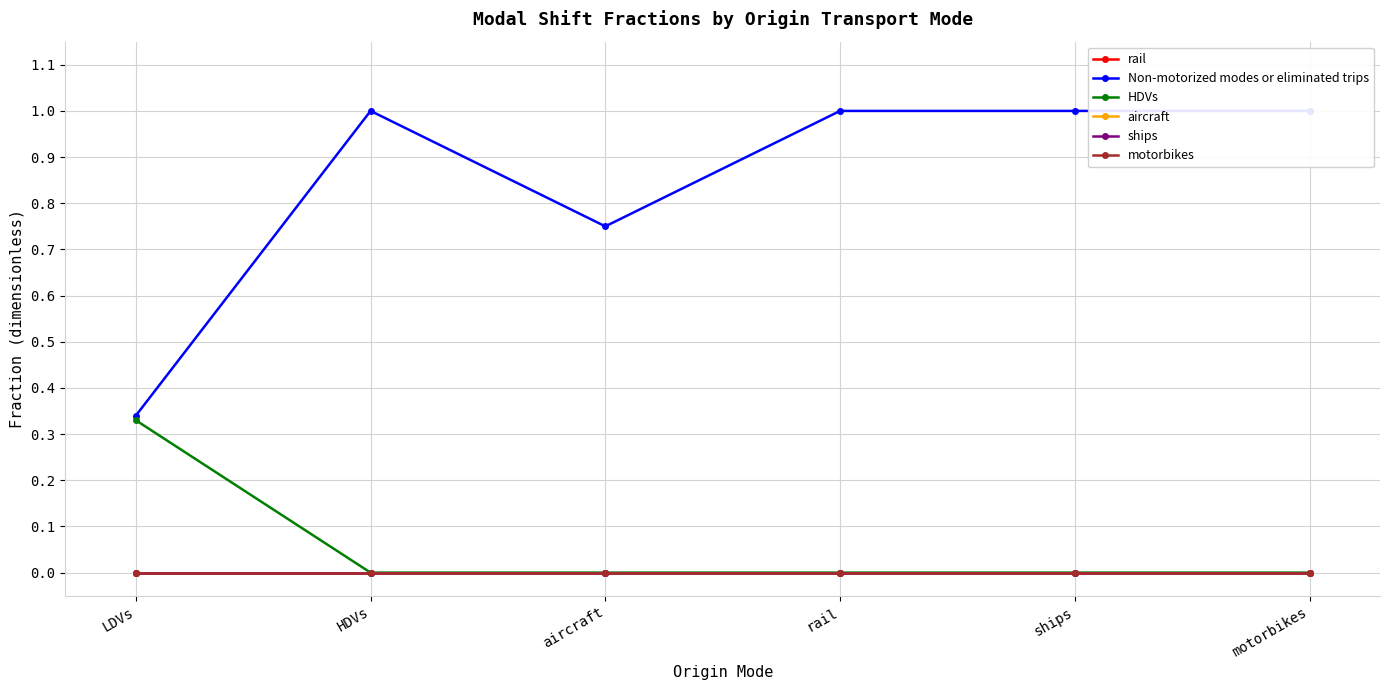

At LDVs, list the series in order from smallest to largest.

rail, aircraft, ships, motorbikes, HDVs, Non-motorized modes or eliminated trips